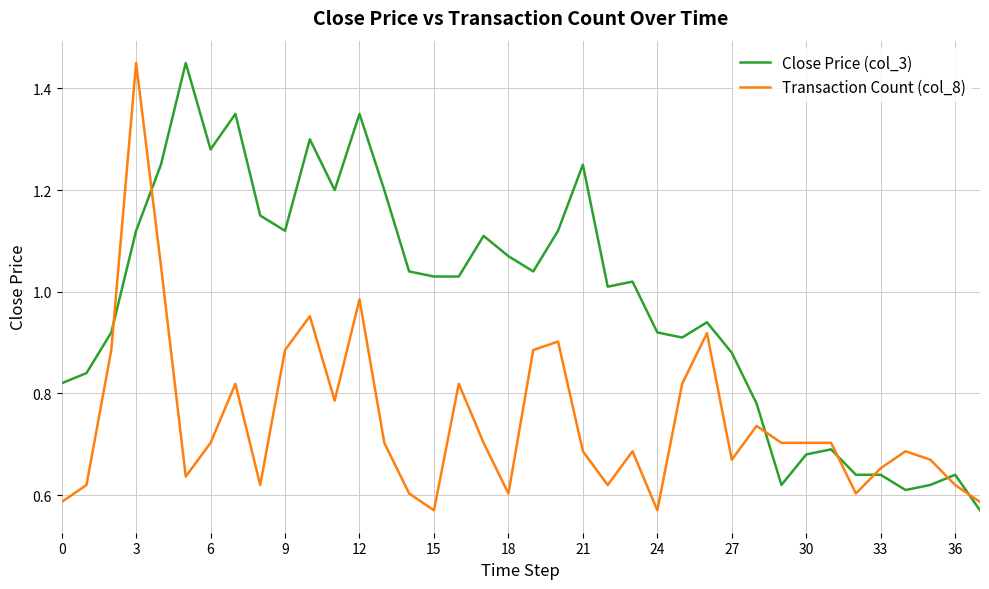

Which series has the largest total across all categories?

Close Price (col_3)